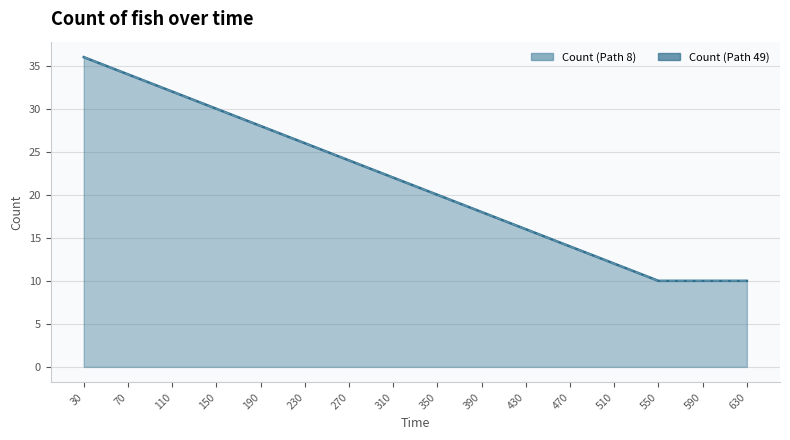

Reading left to right, list all the values displayed in this chart.

Count (Path 8): 30=36	70=34	110=32	150=30	190=28	230=26	270=24	310=22	350=20	390=18	430=16	470=14	510=12	550=10	590=10	630=10
Count (Path 49): 30=36	70=34	110=32	150=30	190=28	230=26	270=24	310=22	350=20	390=18	430=16	470=14	510=12	550=10	590=10	630=10